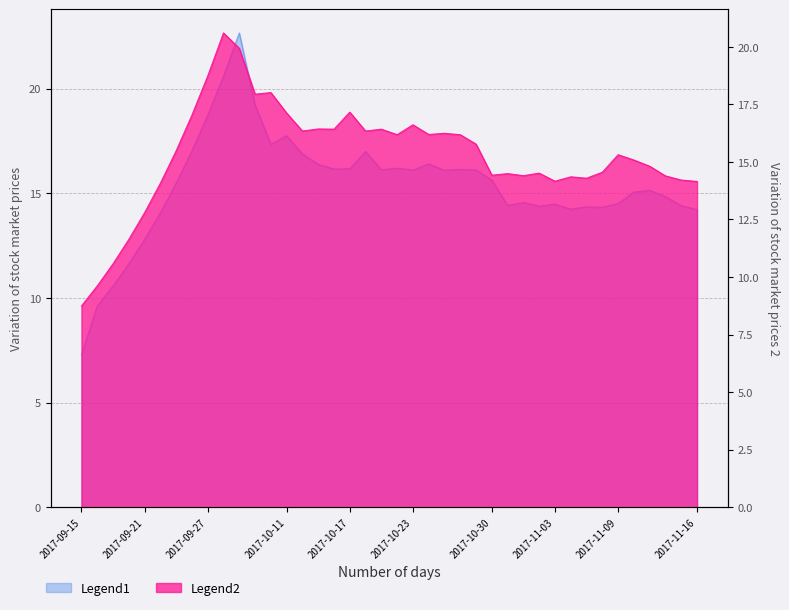

At which category is the sum across all series the highest?

2017-09-29